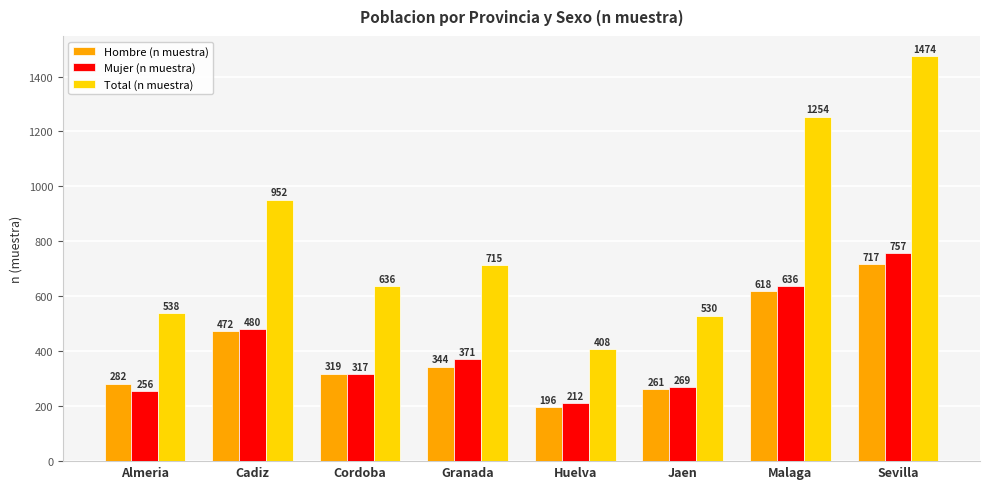

What is the value of the Hombre (n muestra) bar at the 7th from the left?

618